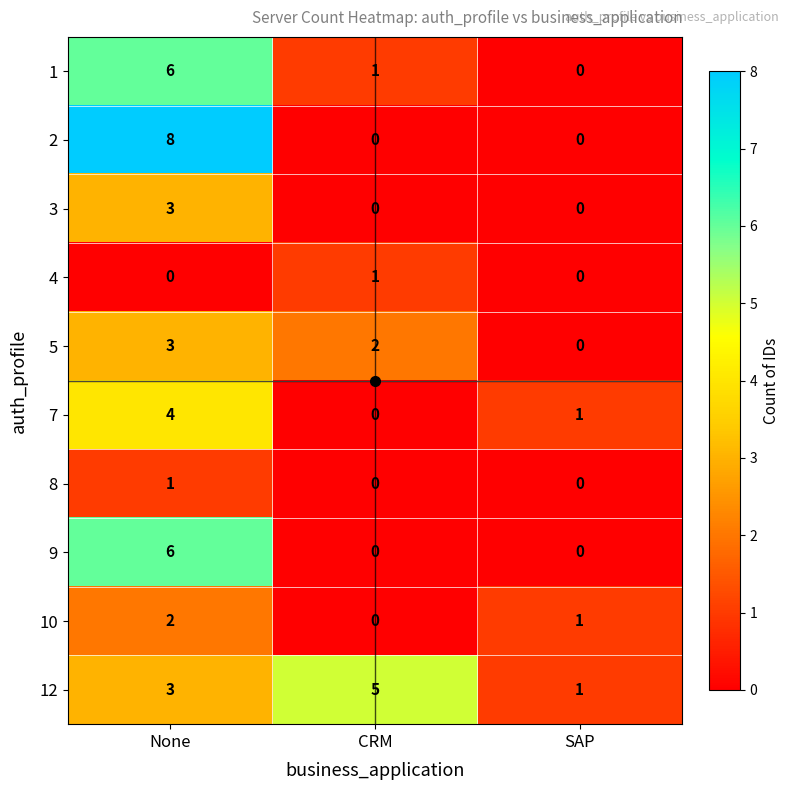

Count the number of categories in the chart.

3